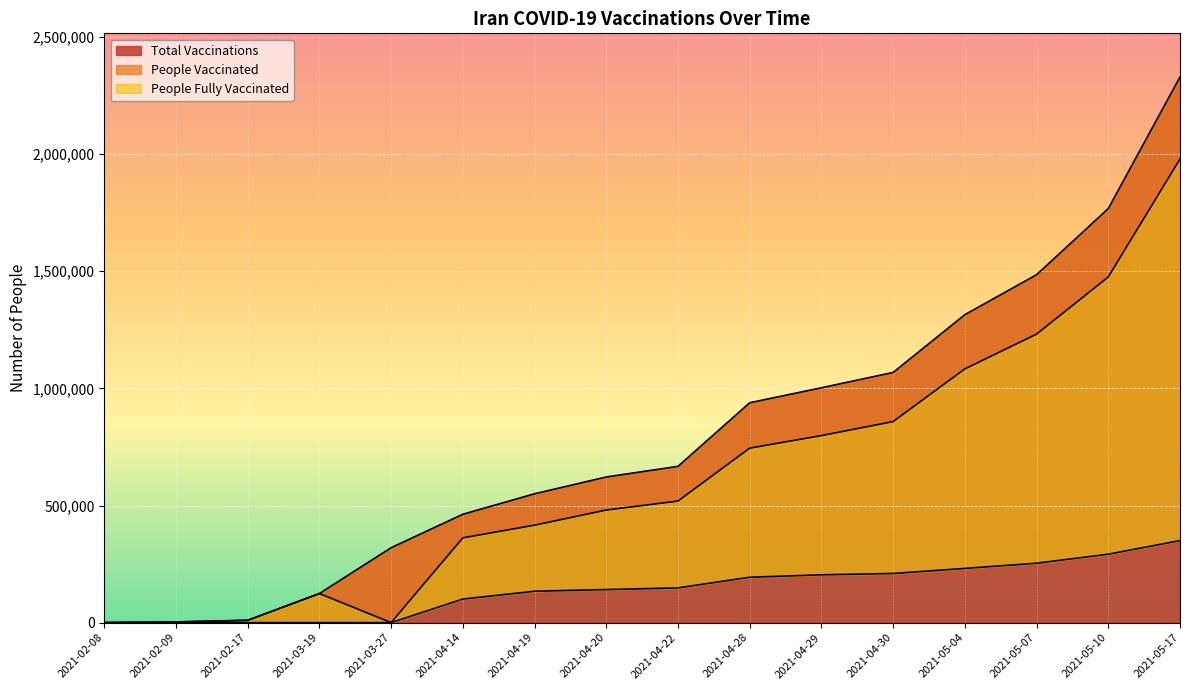

What is the label of the 6th point from the left?

2021-04-14